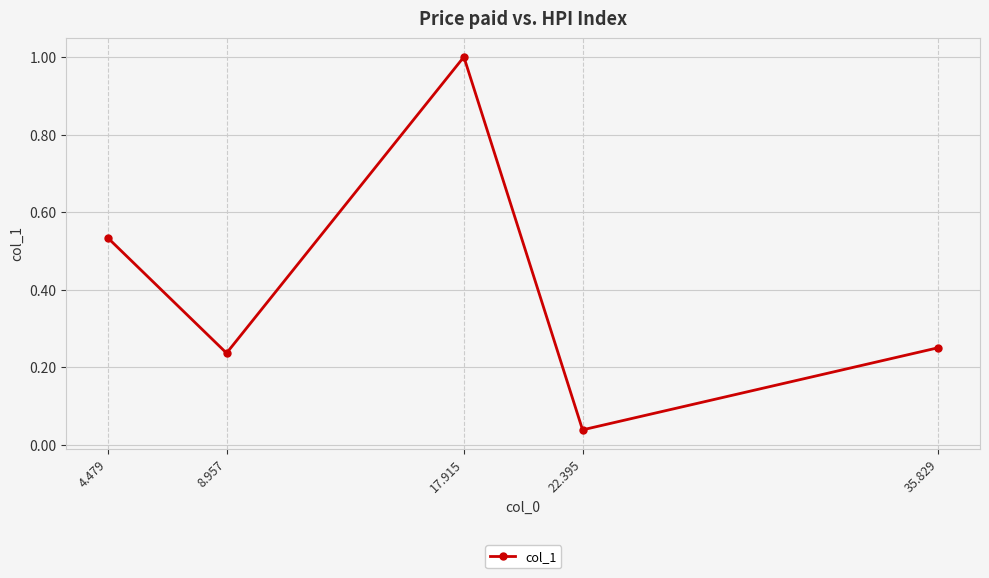

What is the difference between the maximum and minimum values?

1.0